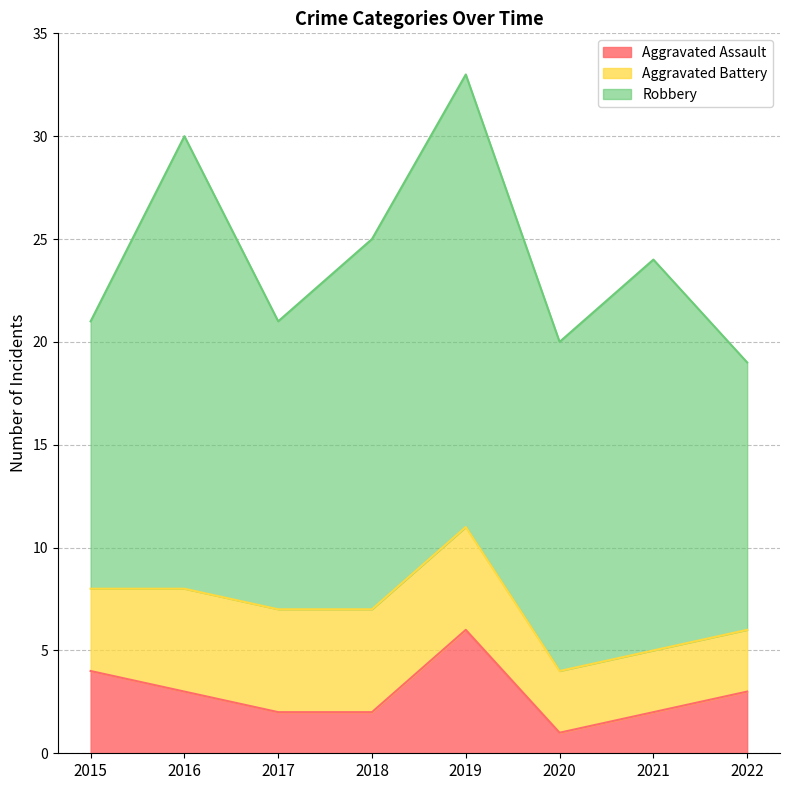

What is the total value across all series at 2017?

21